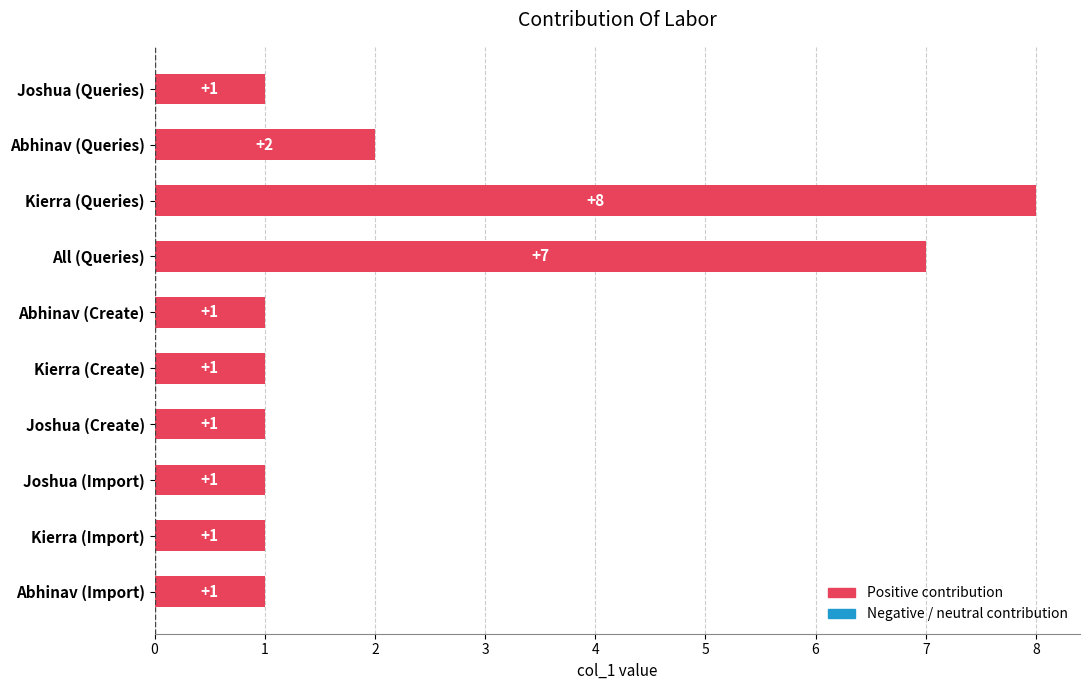

Reading bottom to top, transcribe all the data shown in this chart.

Abhinav (Import)=1	Kierra (Import)=1	Joshua (Import)=1	Joshua (Create)=1	Kierra (Create)=1	Abhinav (Create)=1	All (Queries)=7	Kierra (Queries)=8	Abhinav (Queries)=2	Joshua (Queries)=1